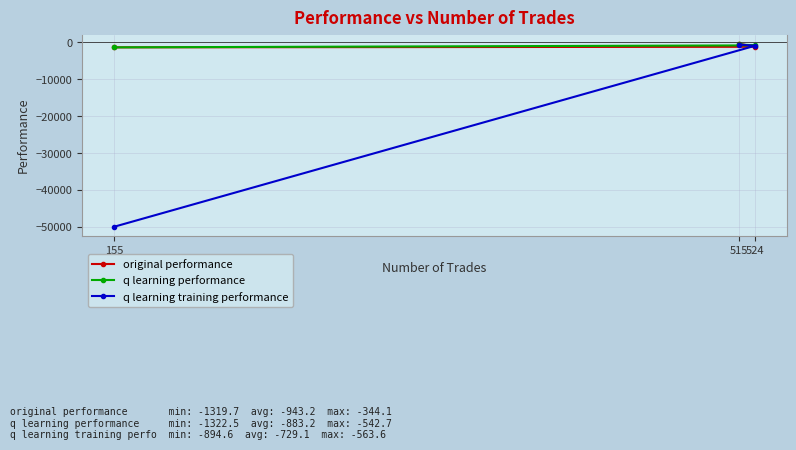

What is the average value of the original performance series?

-943.2